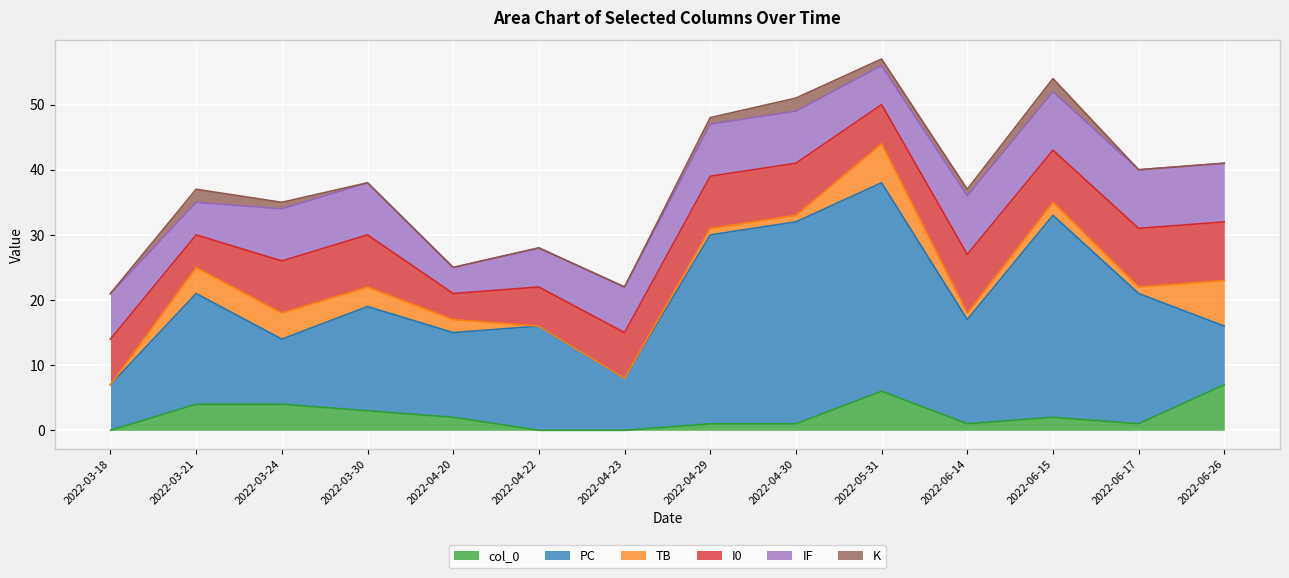

What is the spread (max minus min) of values at 2022-04-29?

28